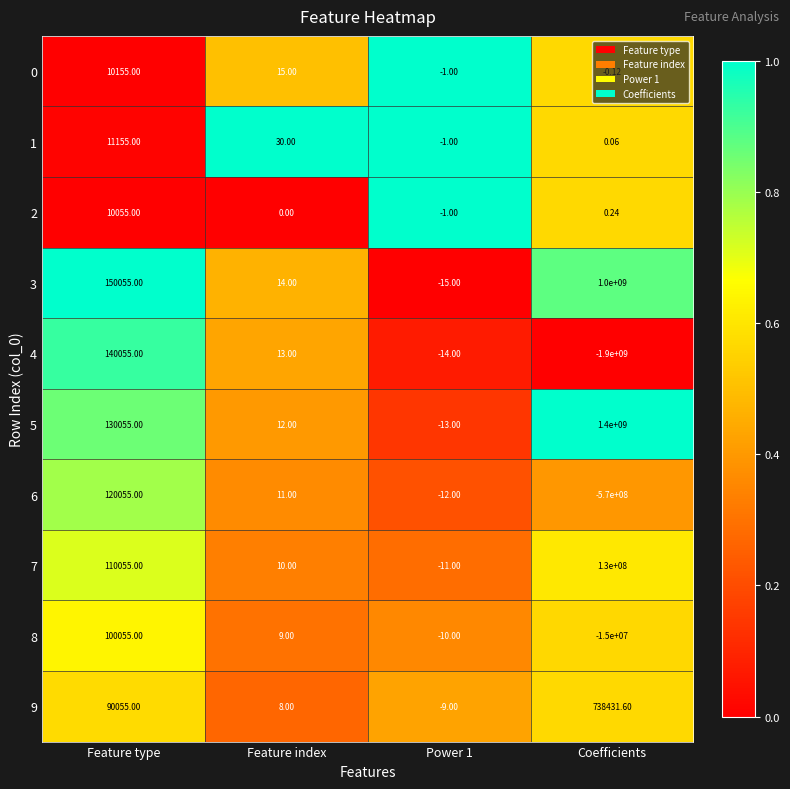

At which label is 5 closest to 699999993?

Feature type